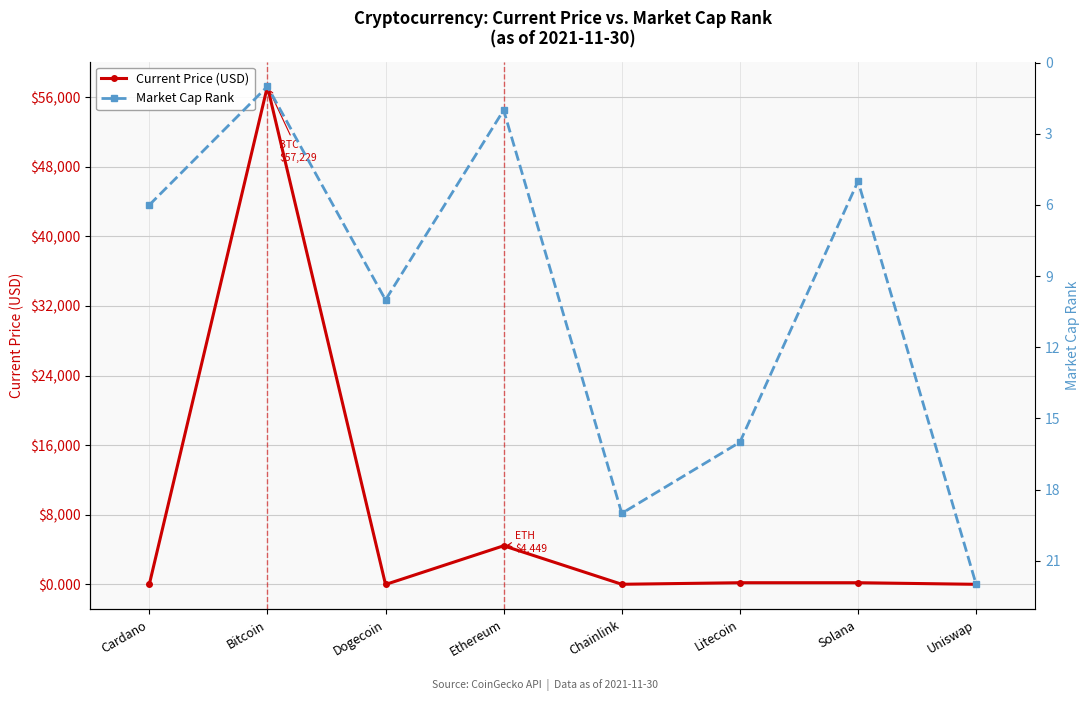

Count the number of categories in the chart.

8